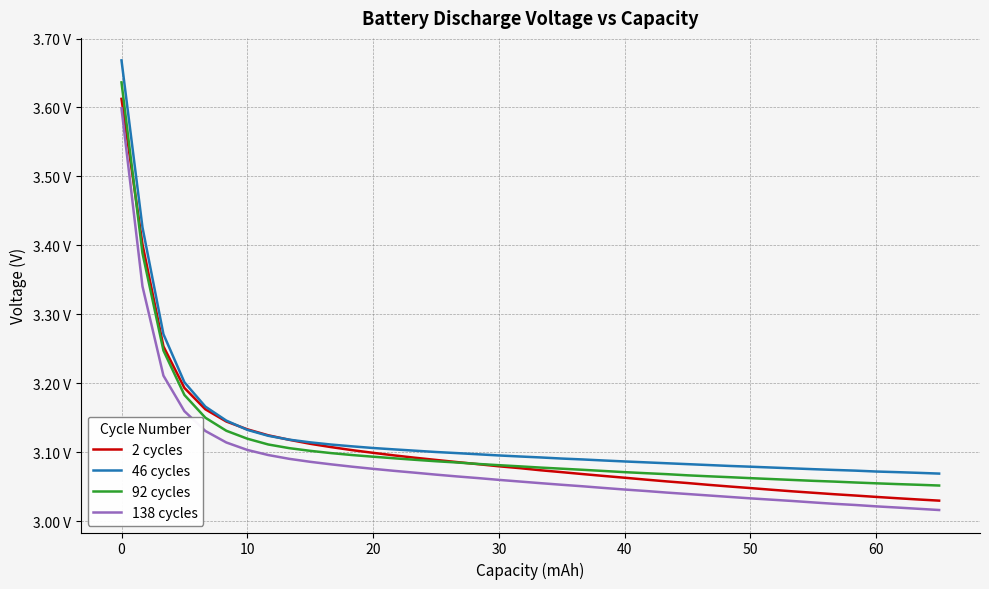

What is the minimum value for 2 cycles?

3.0